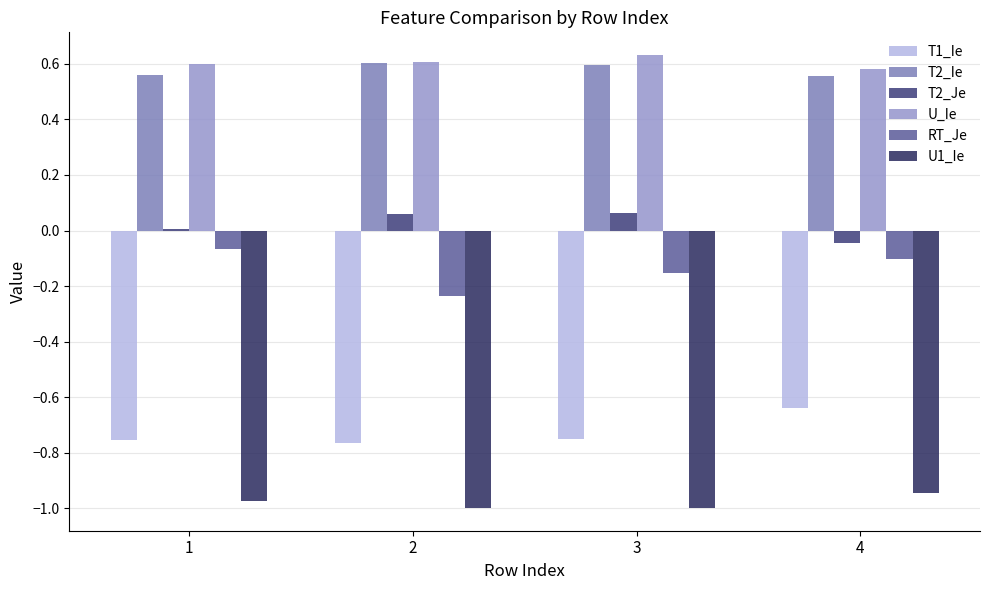

Reading right to left, what are all the values shown in this chart?

T1_Ie: -0.6	-0.8	-0.8	-0.8
T2_Ie: 0.6	0.6	0.6	0.6
T2_Je: -0.0	0.1	0.1	0.0
U_Ie: 0.6	0.6	0.6	0.6
RT_Je: -0.1	-0.2	-0.2	-0.1
U1_Ie: -0.9	-1.0	-1.0	-1.0